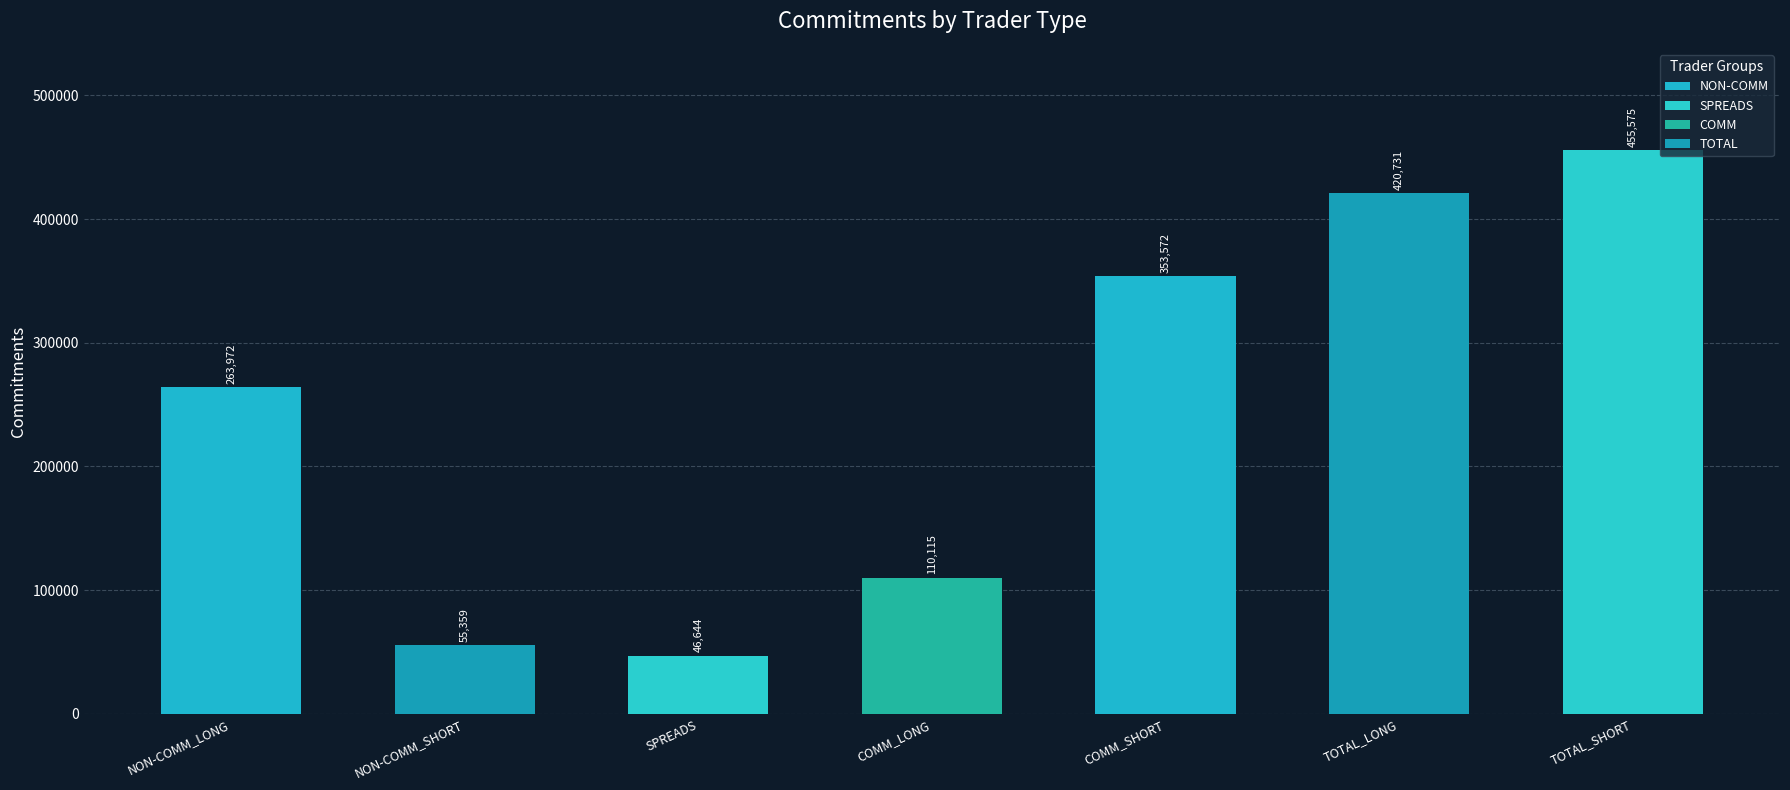

What is the average value?

243710